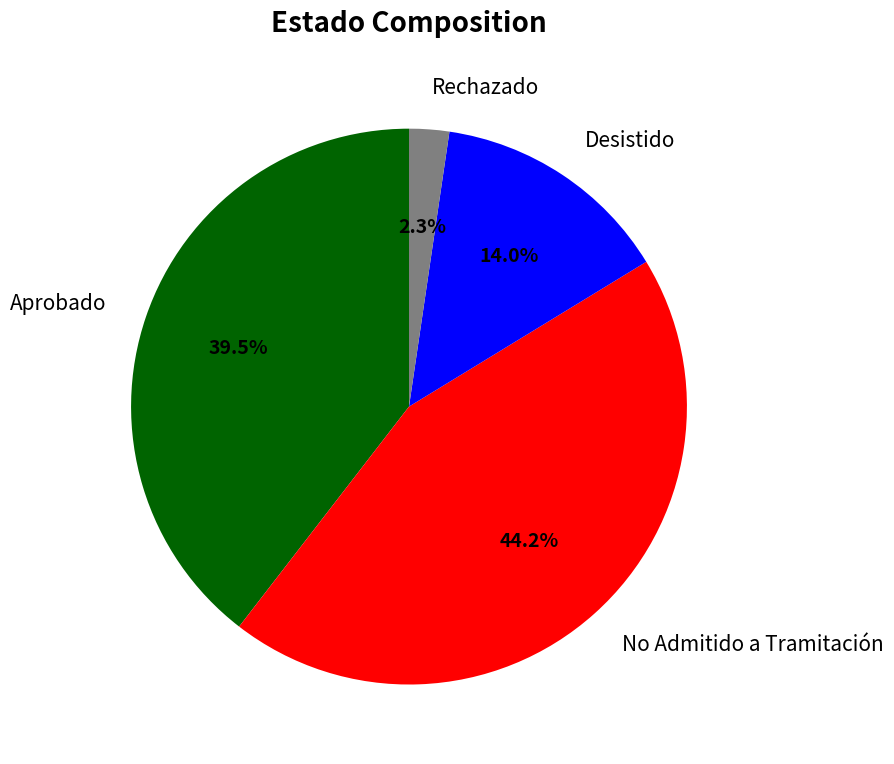

Is there any slice that represents more than half of the pie?

No